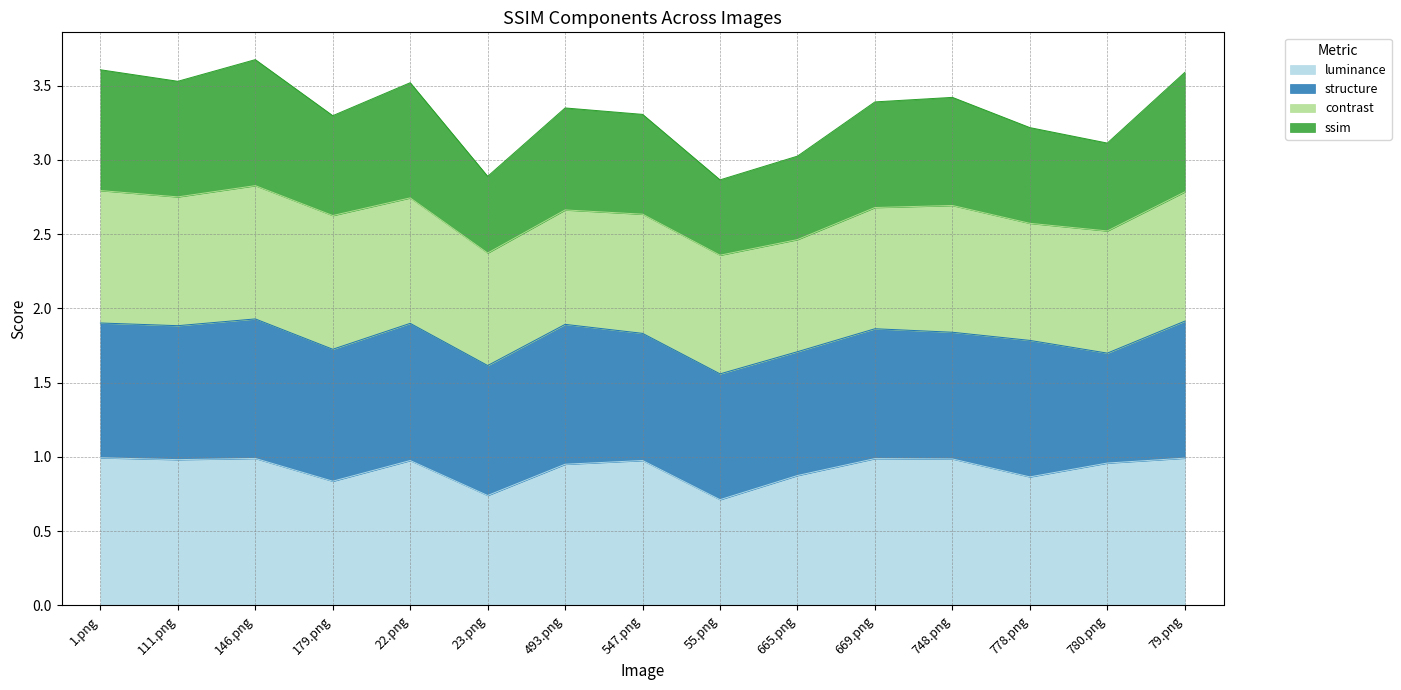

The luminance series shows 0.7 at 23.png. True or false?

True